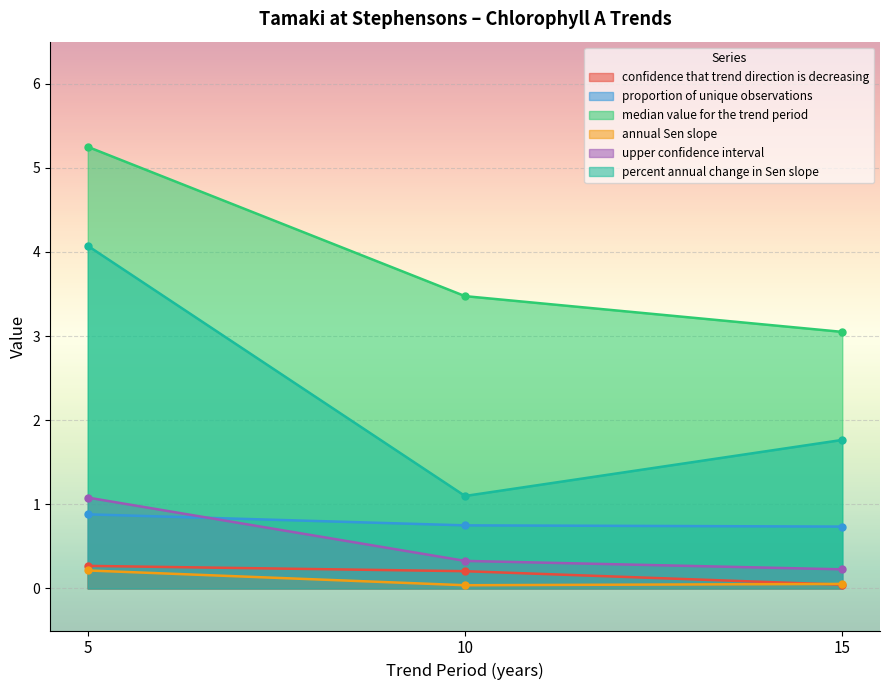

Count the number of categories in the chart.

3